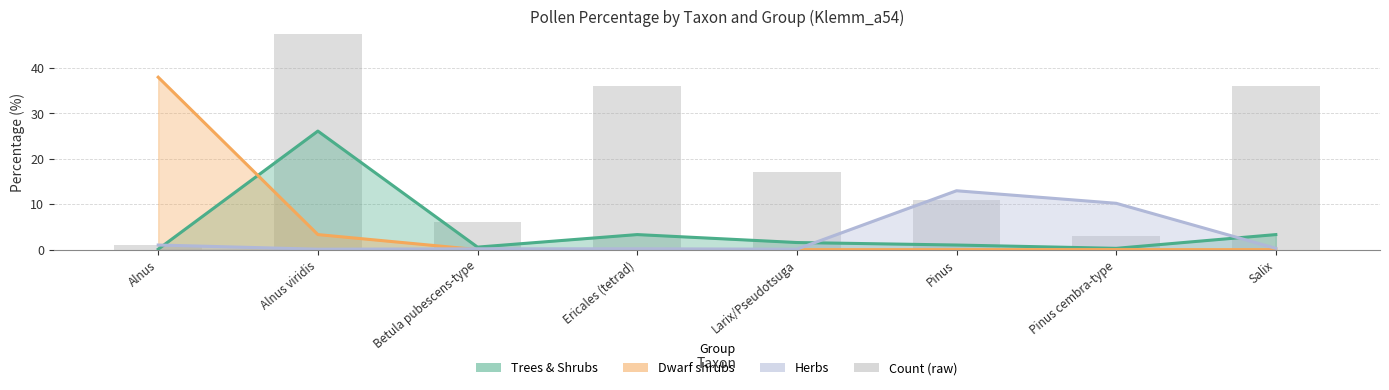

List the labels in order of value, smallest first.

Alnus, Pinus cembra-type, Betula pubescens-type, Pinus, Larix/Pseudotsuga, Ericales (tetrad), Salix, Alnus viridis